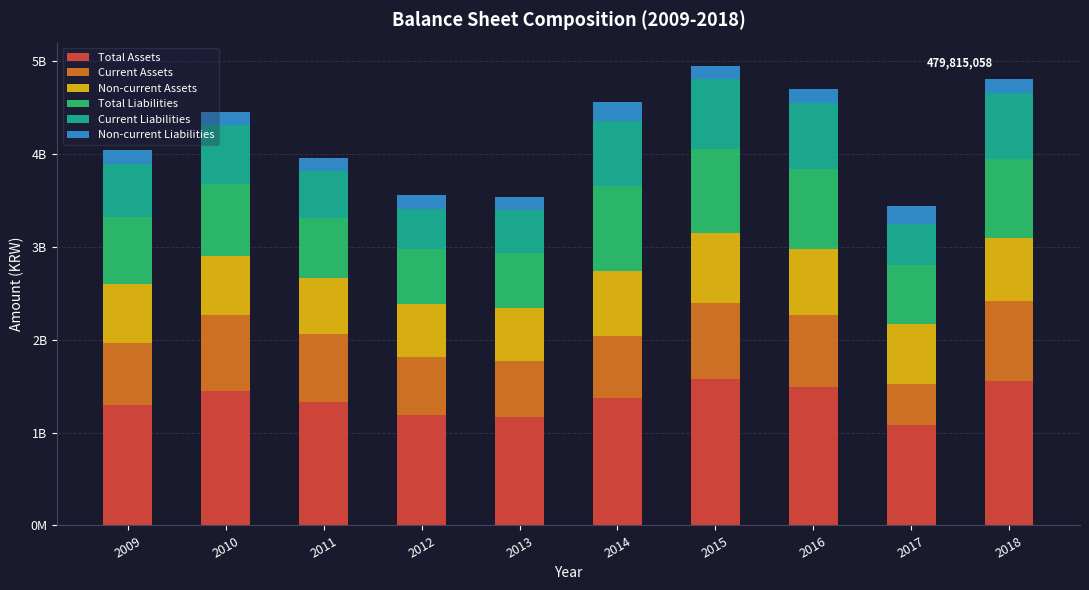

The Non-current Assets series shows 39865904 at 2018. True or false?

False